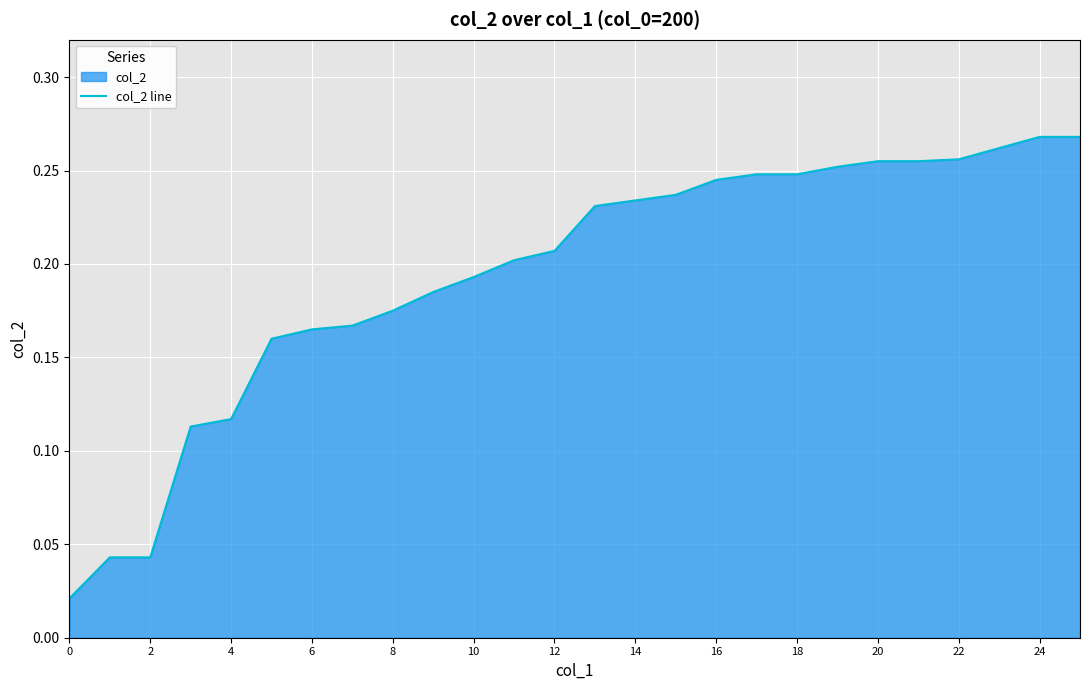

How many lines are shown in the chart?

1